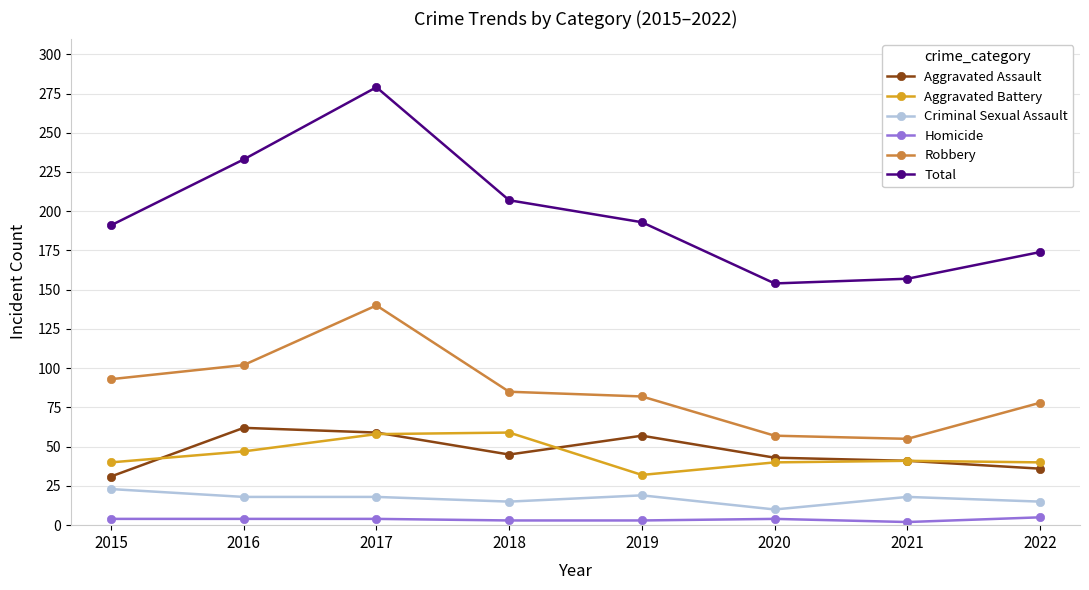

Count the number of categories in the chart.

8